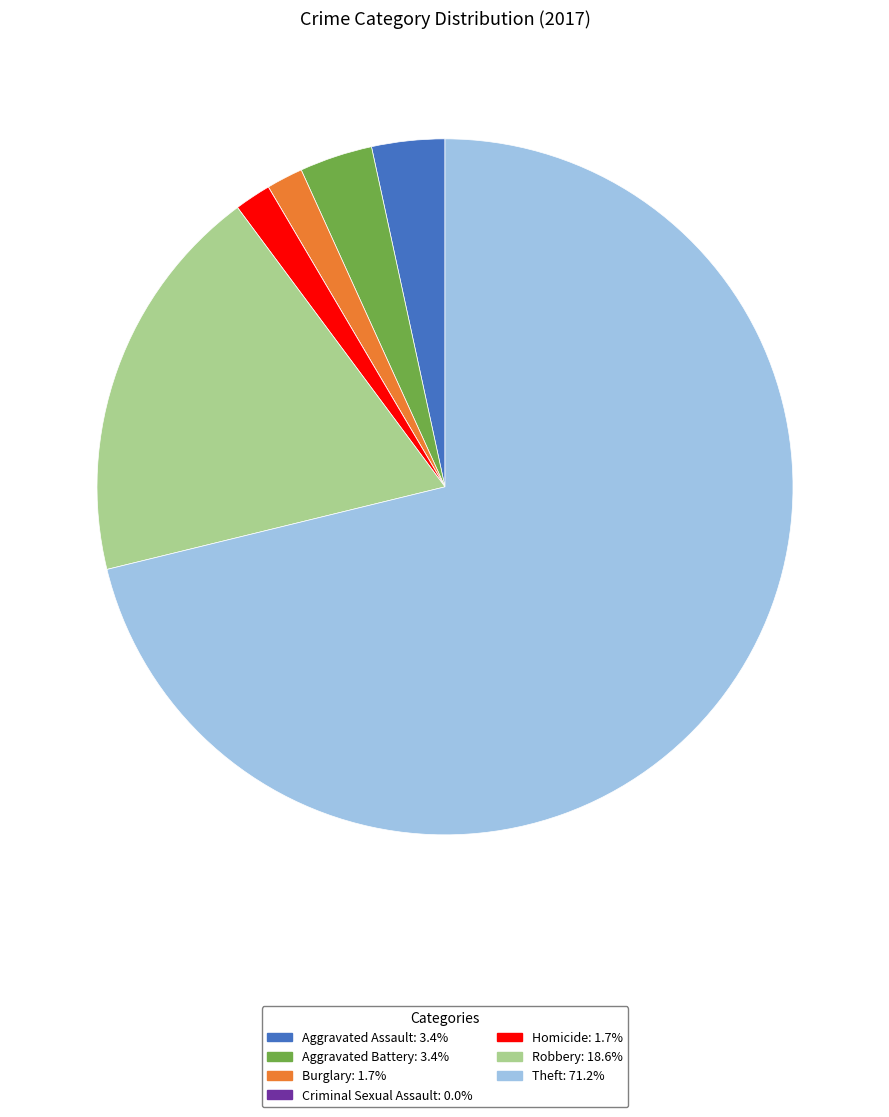

Which has a higher value, Homicide or Aggravated Assault?

Aggravated Assault